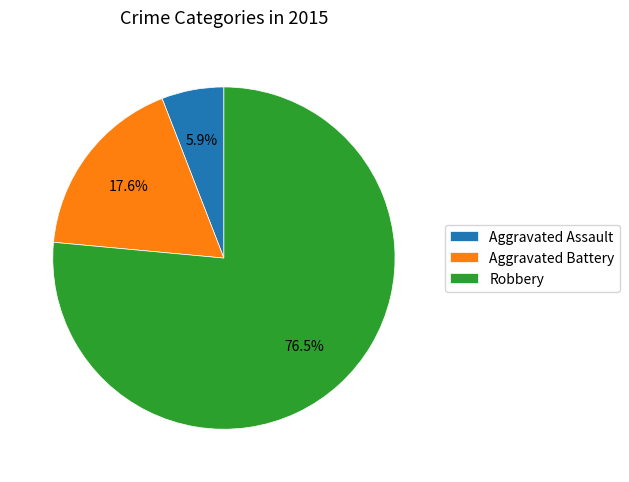

Count the number of slices in the pie.

3